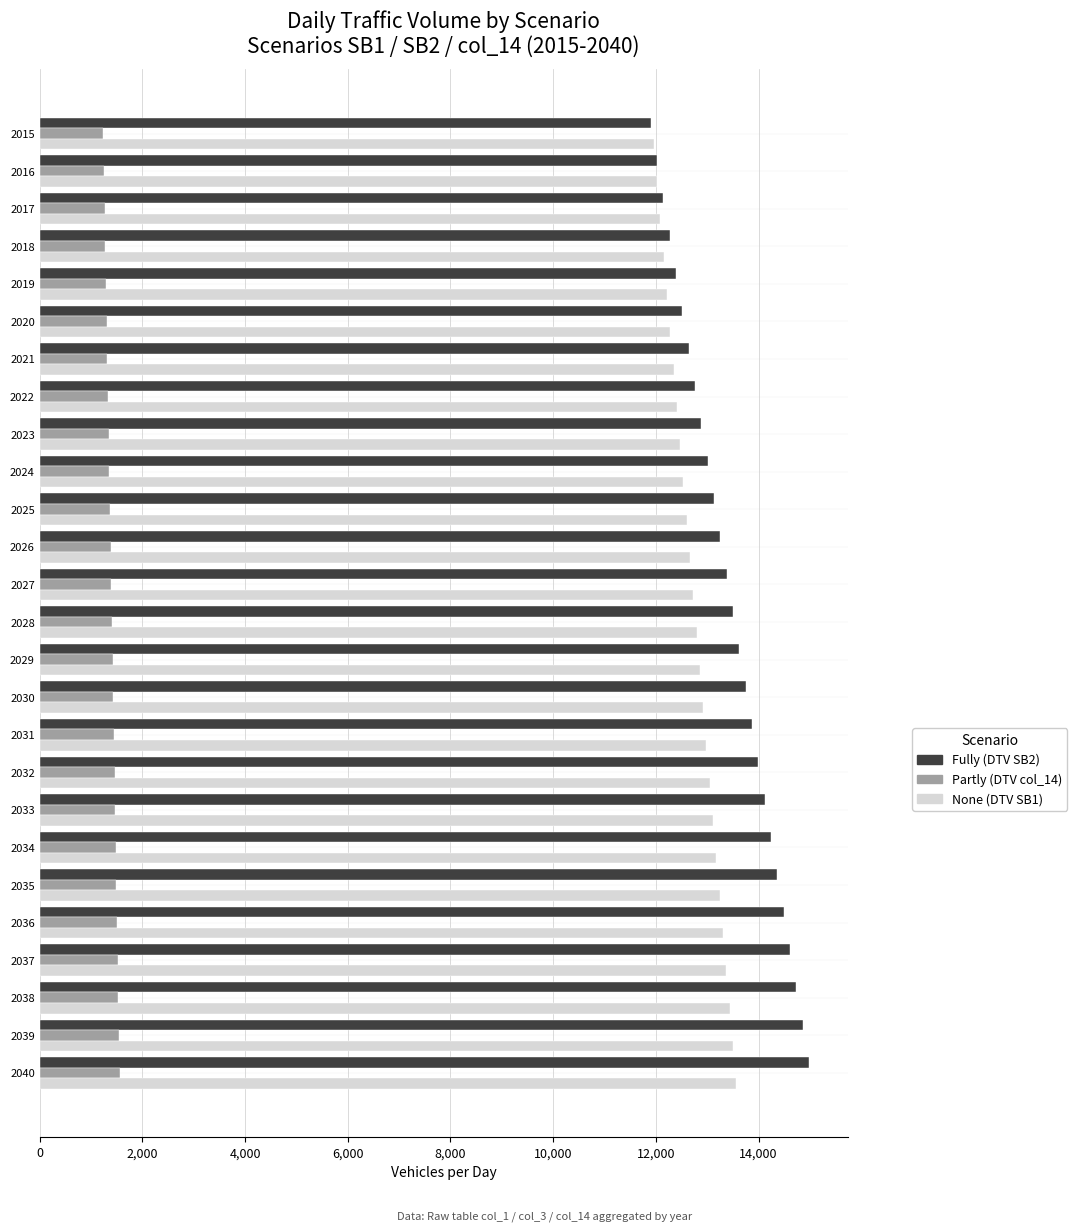

The value of Partly (DTV col_14) at 2024 is 1354.0. True or false?

True